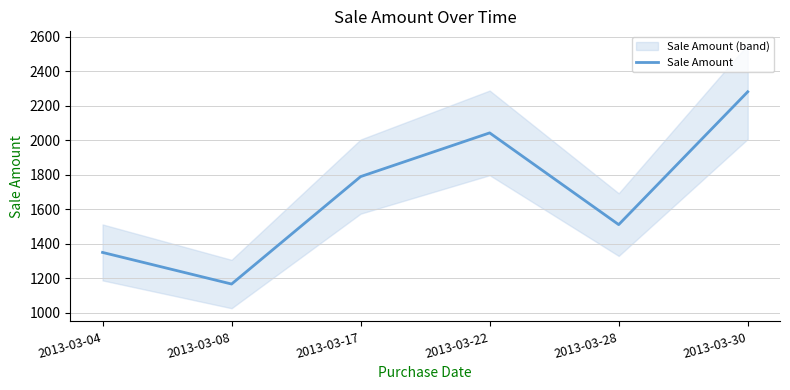

Is this an area chart (filled region under the line)?

No